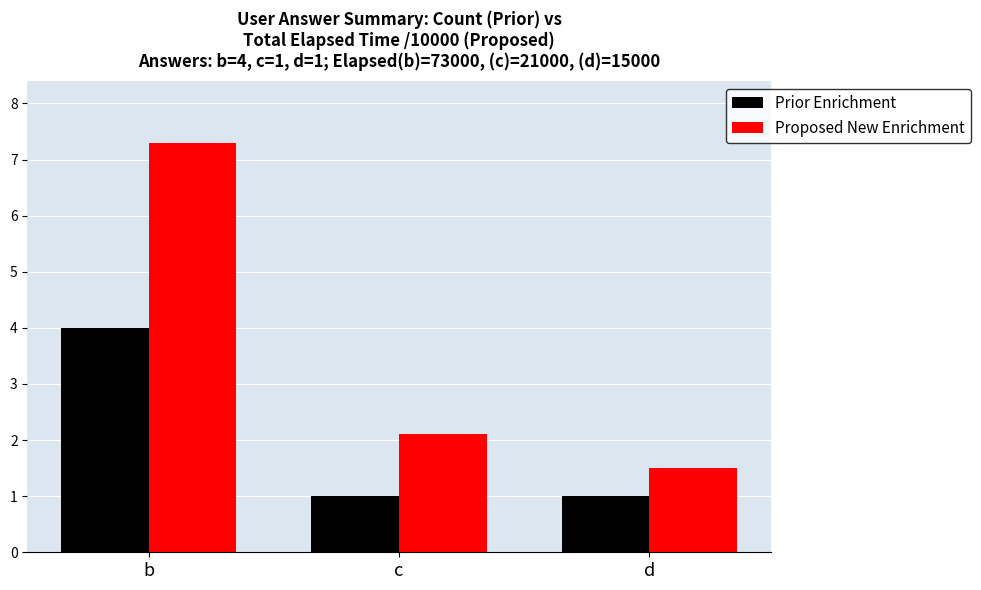

What is the smallest value displayed?

1.0